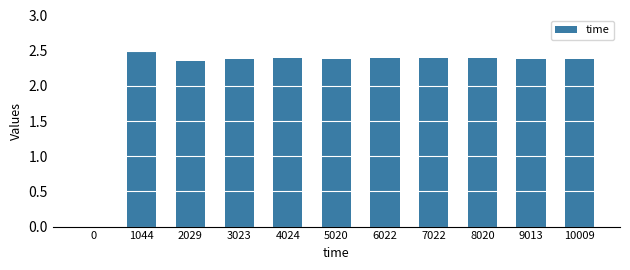

What is the greatest value displayed?

2.5